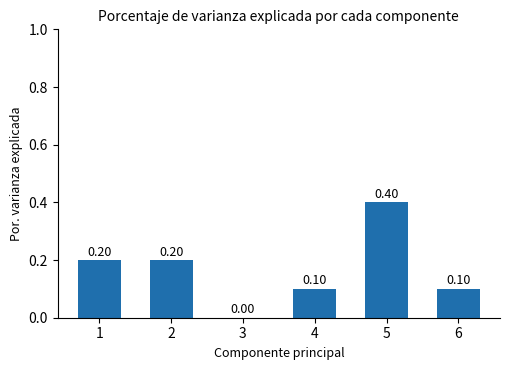

What is the sum of all values?

1.0